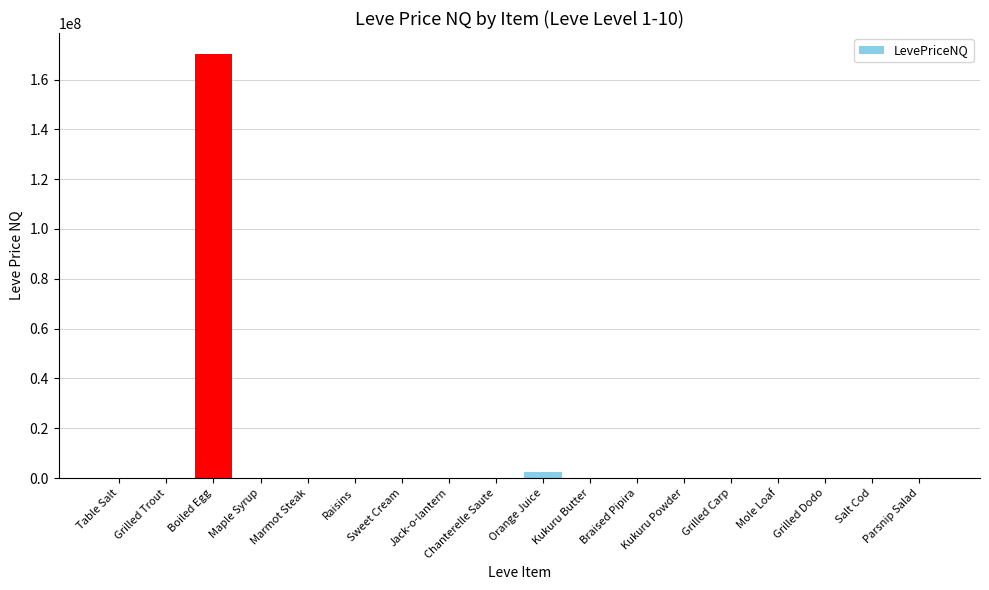

What is the maximum value shown in the chart?

170154444.0